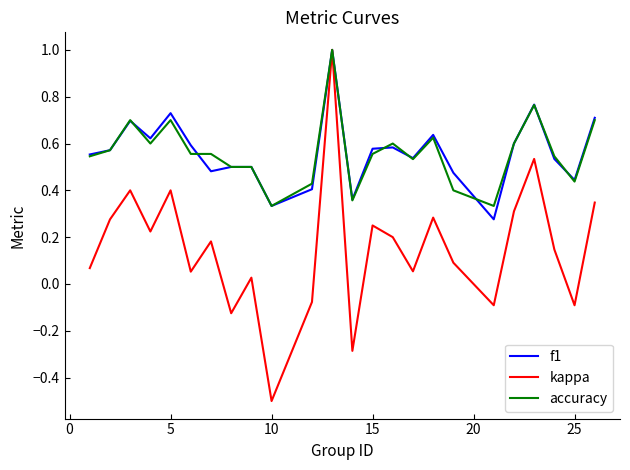

Which series has the largest range (max minus min)?

kappa